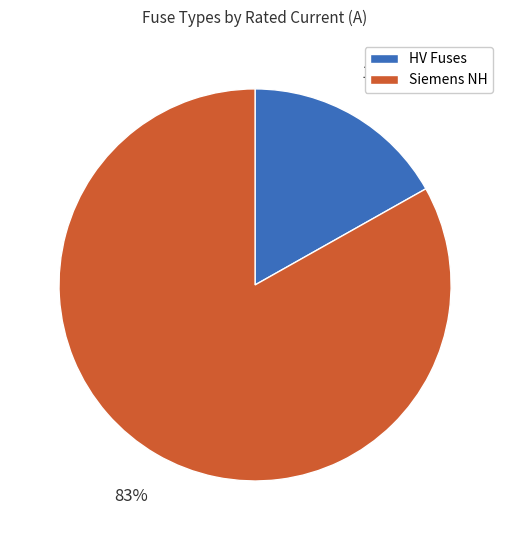

Is there any slice that represents more than half of the pie?

Yes